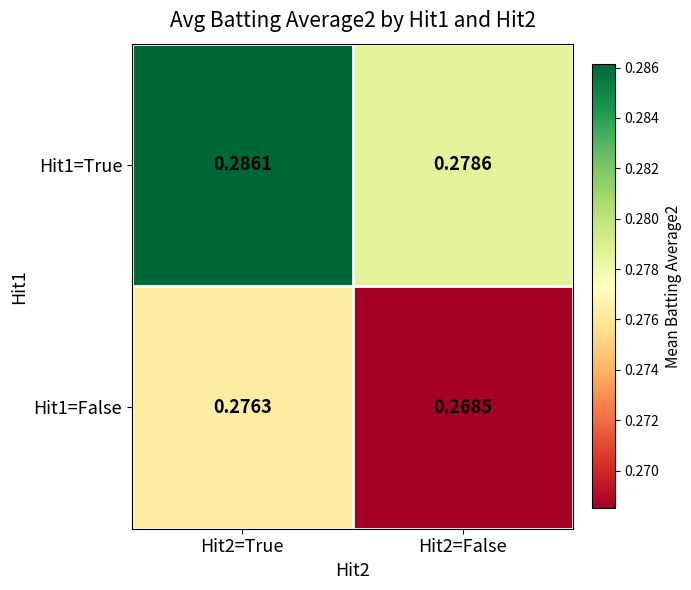

At how many categories does at least one series exceed 0?

2